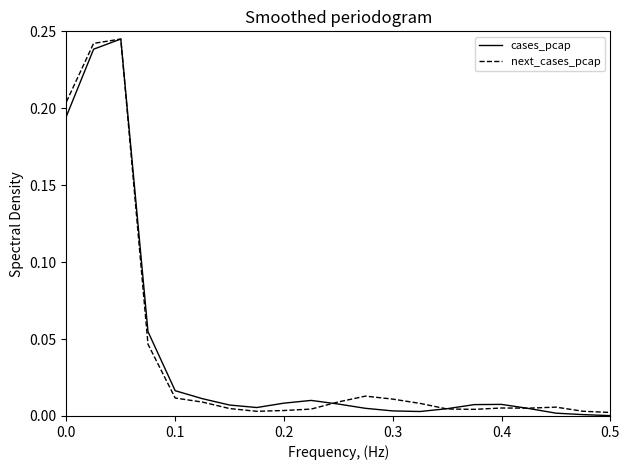

True or false: next_cases_pcap has more than 1 interior local peaks.

True